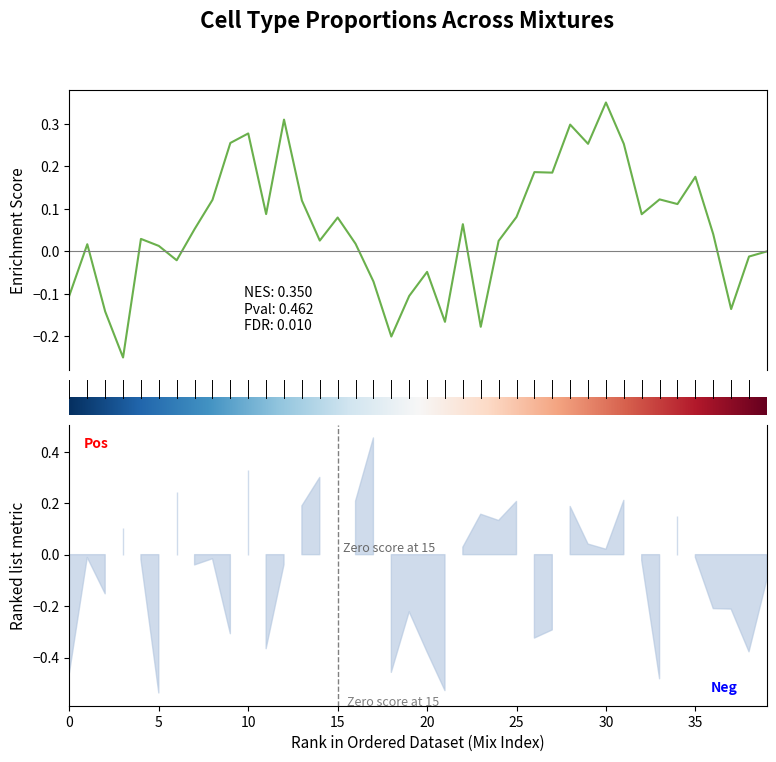

At which category does B Cells reach its first local valley?

Mix_3